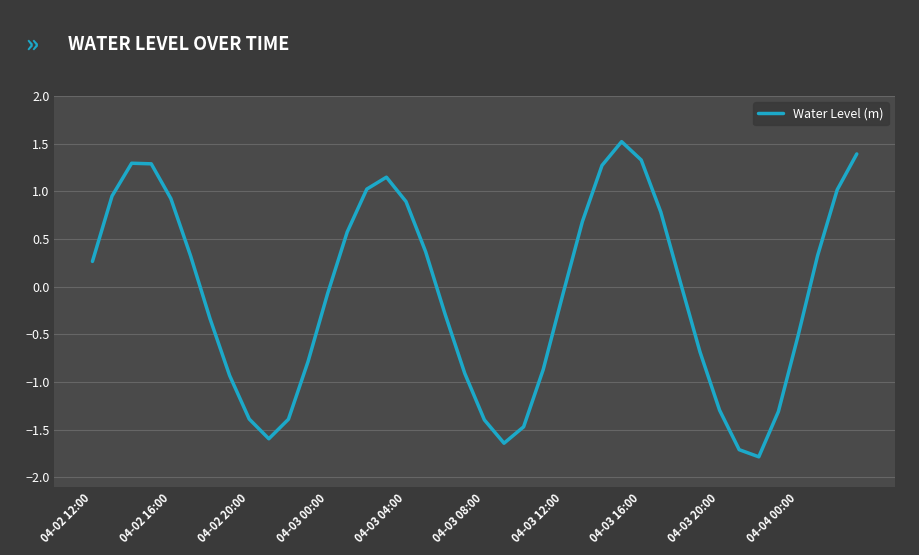

What is the difference between the maximum and minimum values?

3.3